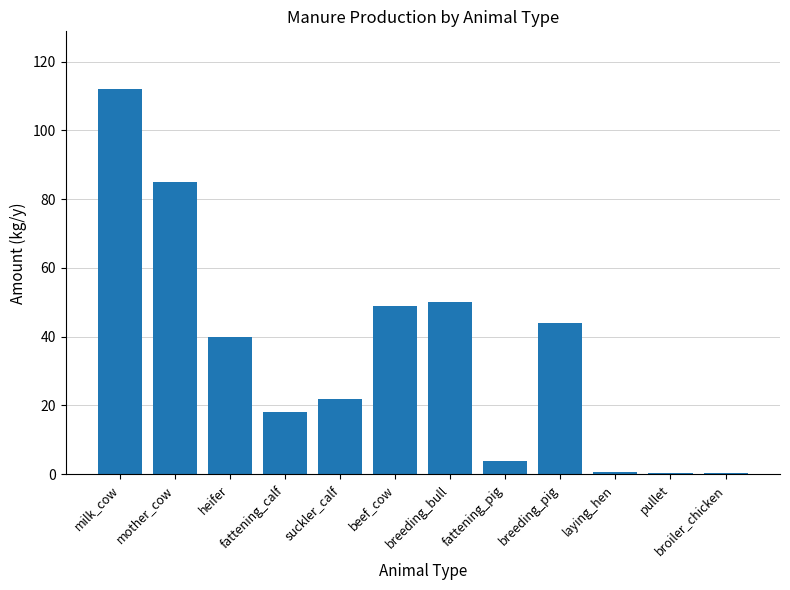

Approximately how many times larger is the value at suckler_calf compared to beef_cow?

0.4